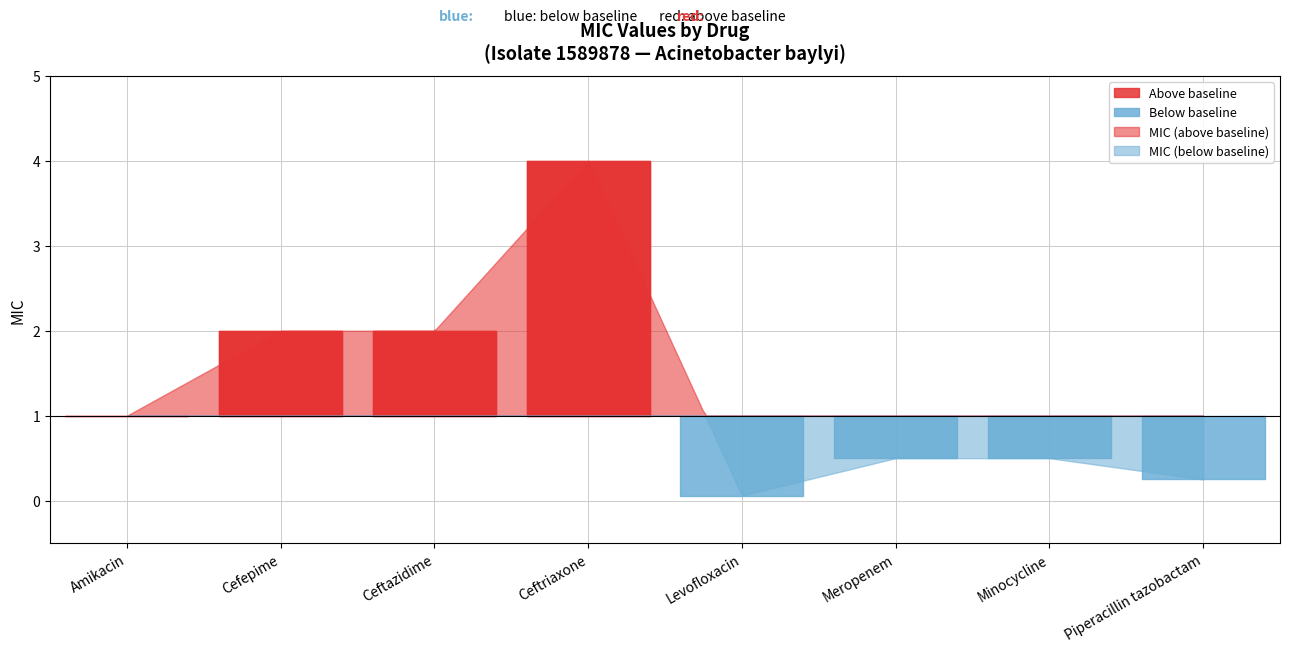

Where does the data first go above 1?

Cefepime